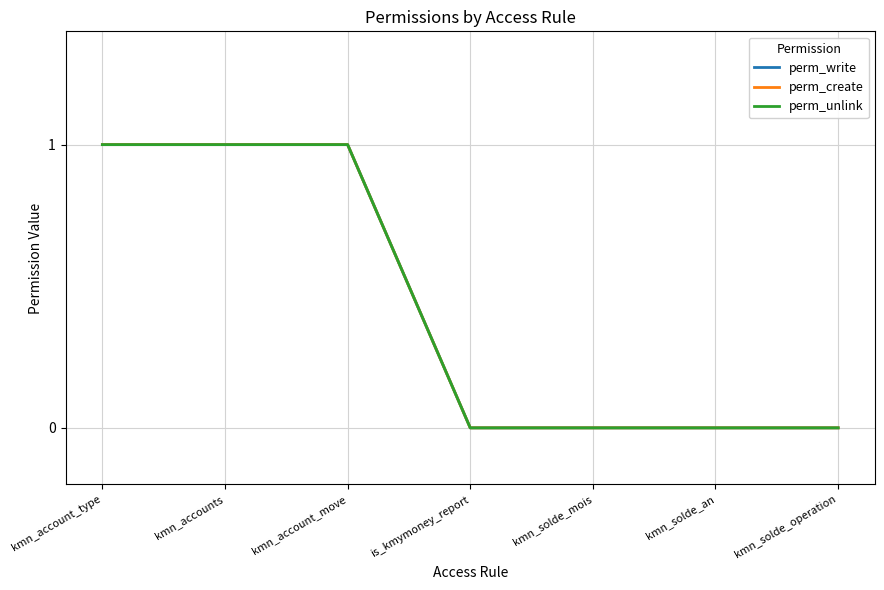

What is the sum of all perm_write values?

3